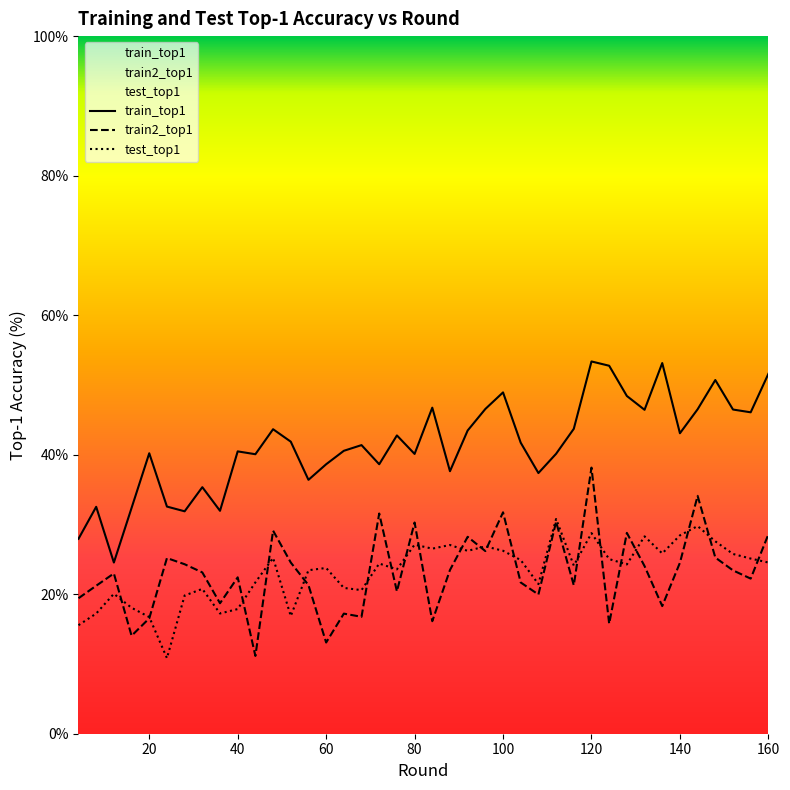

At 100, list the series in order from smallest to largest.

test_top1, train2_top1, train_top1